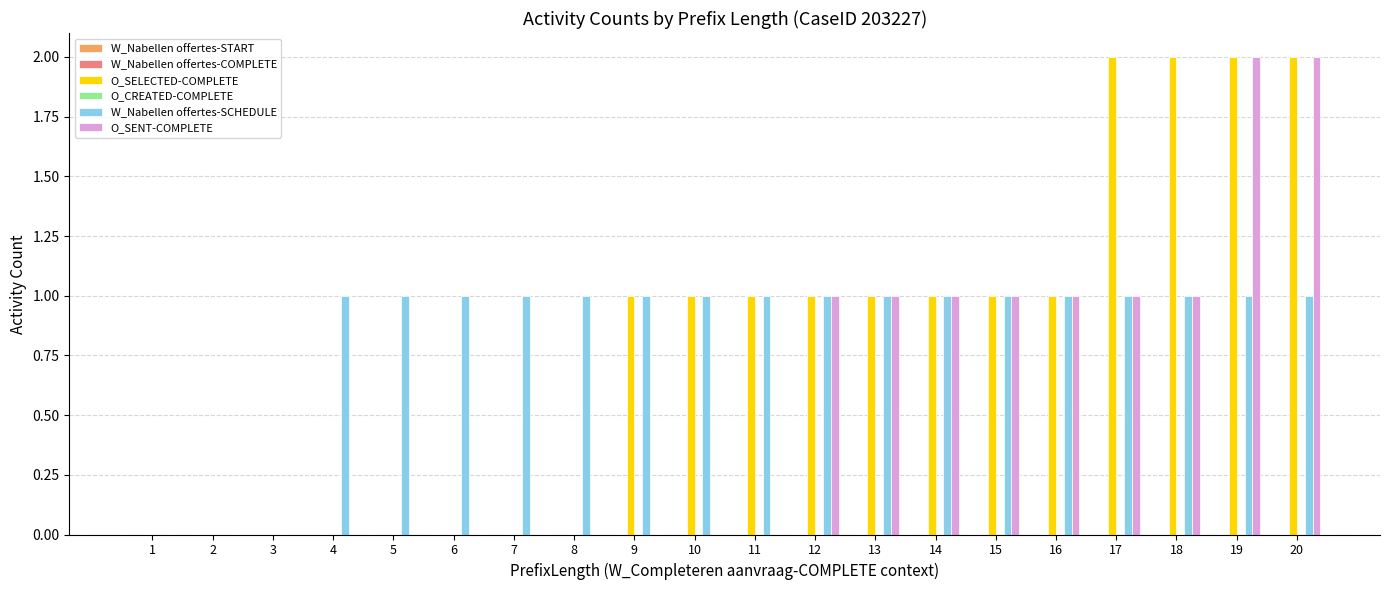

Count the number of data series in this chart.

3